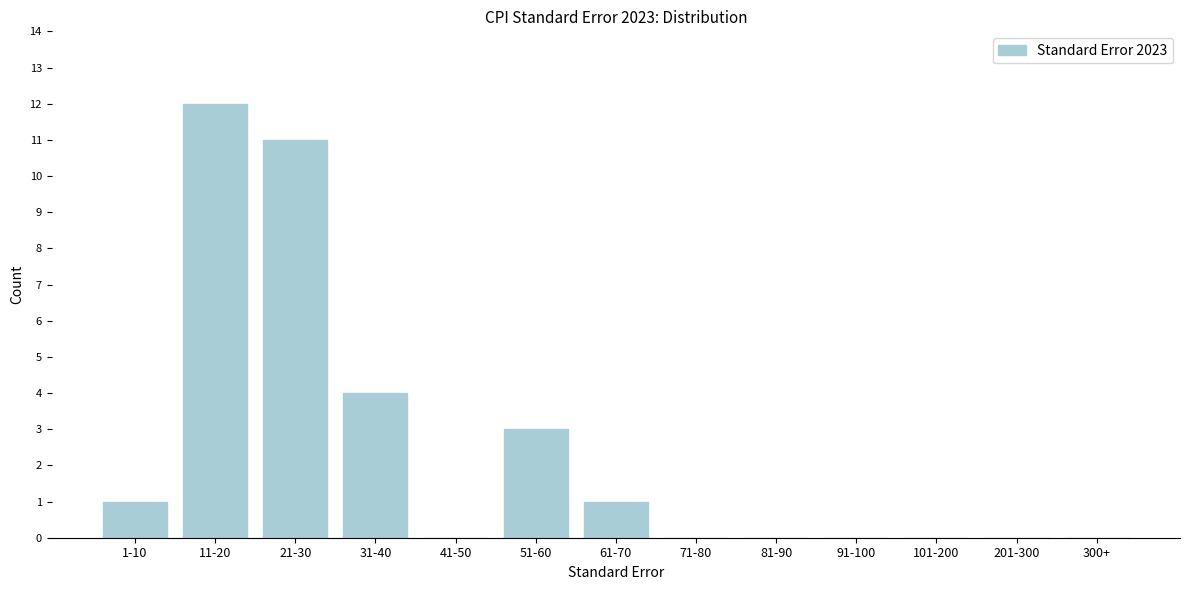

Reading right to left, extract all data points from this chart.

300+=0	201-300=0	101-200=0	91-100=0	81-90=0	71-80=0	61-70=1	51-60=3	41-50=0	31-40=4	21-30=11	11-20=12	1-10=1